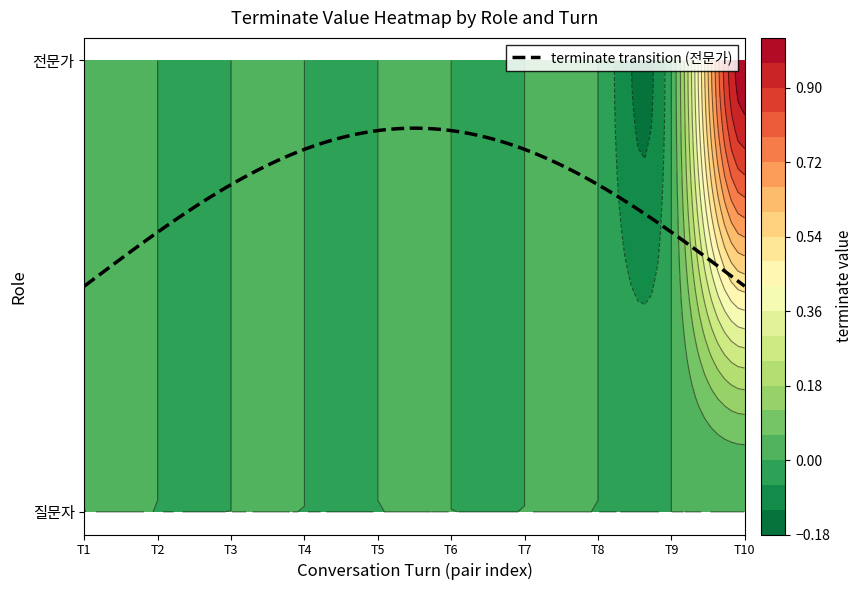

Which series has the largest range (max minus min)?

전문가